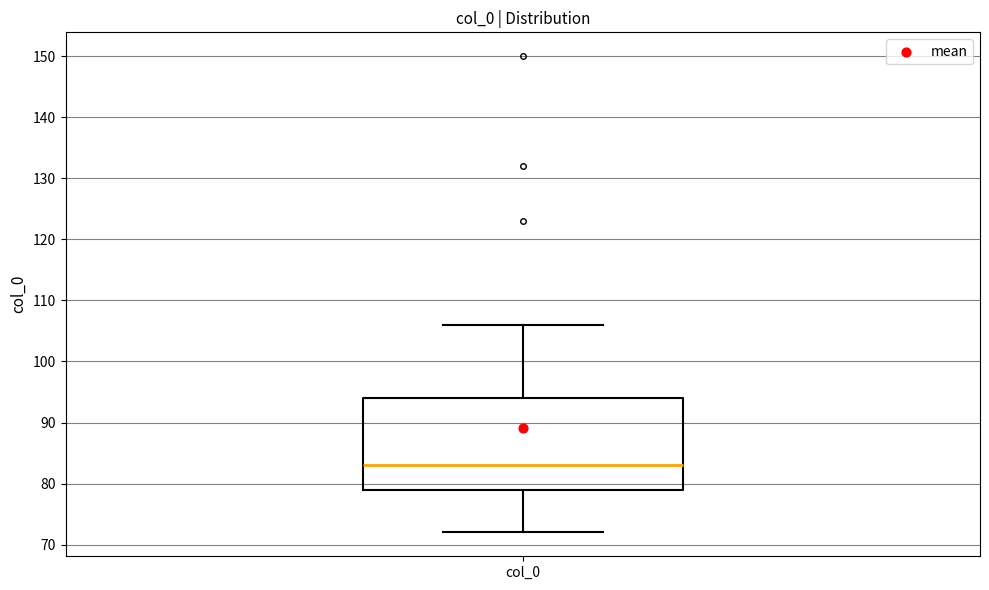

Read this box plot against the y-axis: the position of the median line, the range covered by the box, and the ends of both whiskers. The values are not printed on the chart, so give them approximately, as read against the axis.

median 83, box 79 to 94, whiskers 72 to 106